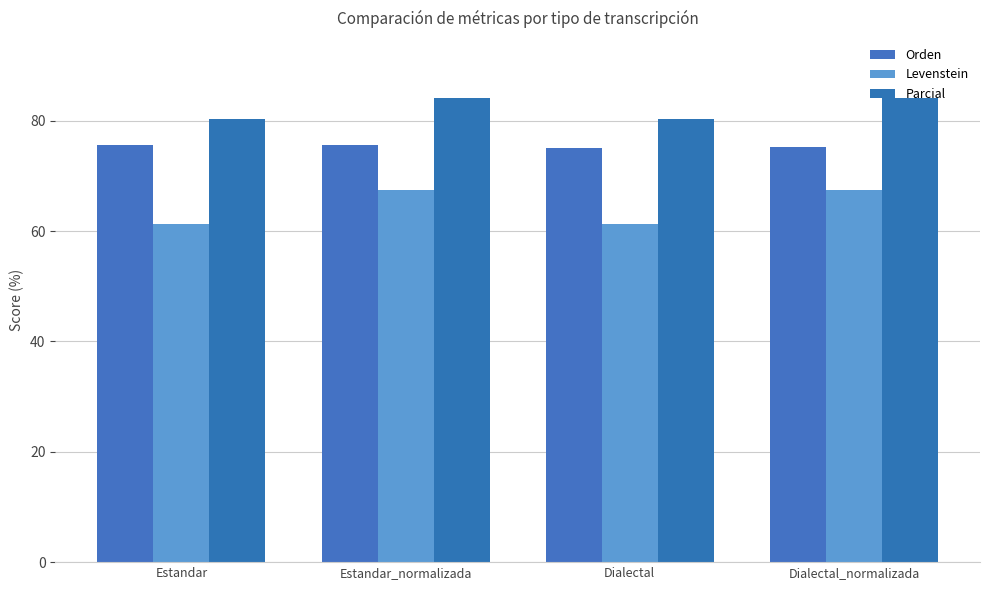

Rank the series by their average value, from lowest to highest.

Levenstein, Orden, Parcial